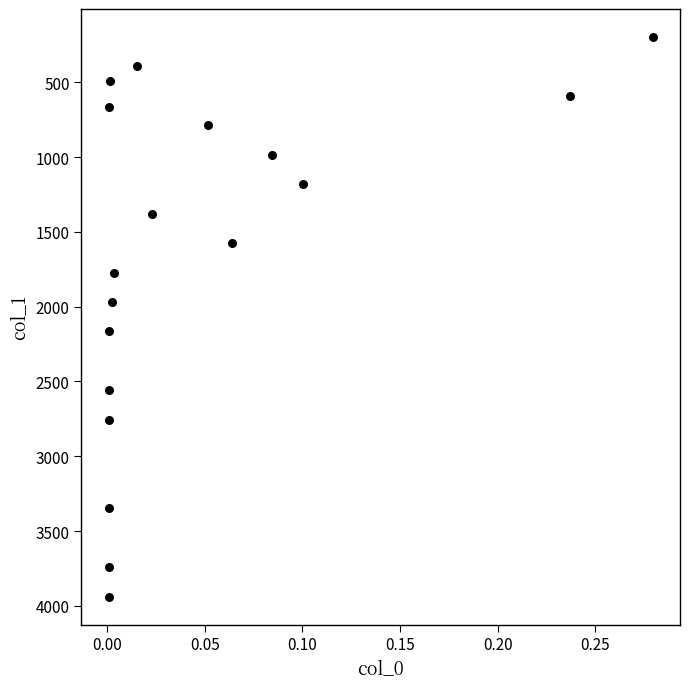

What is the range of Y values (max minus min)?

3741.2